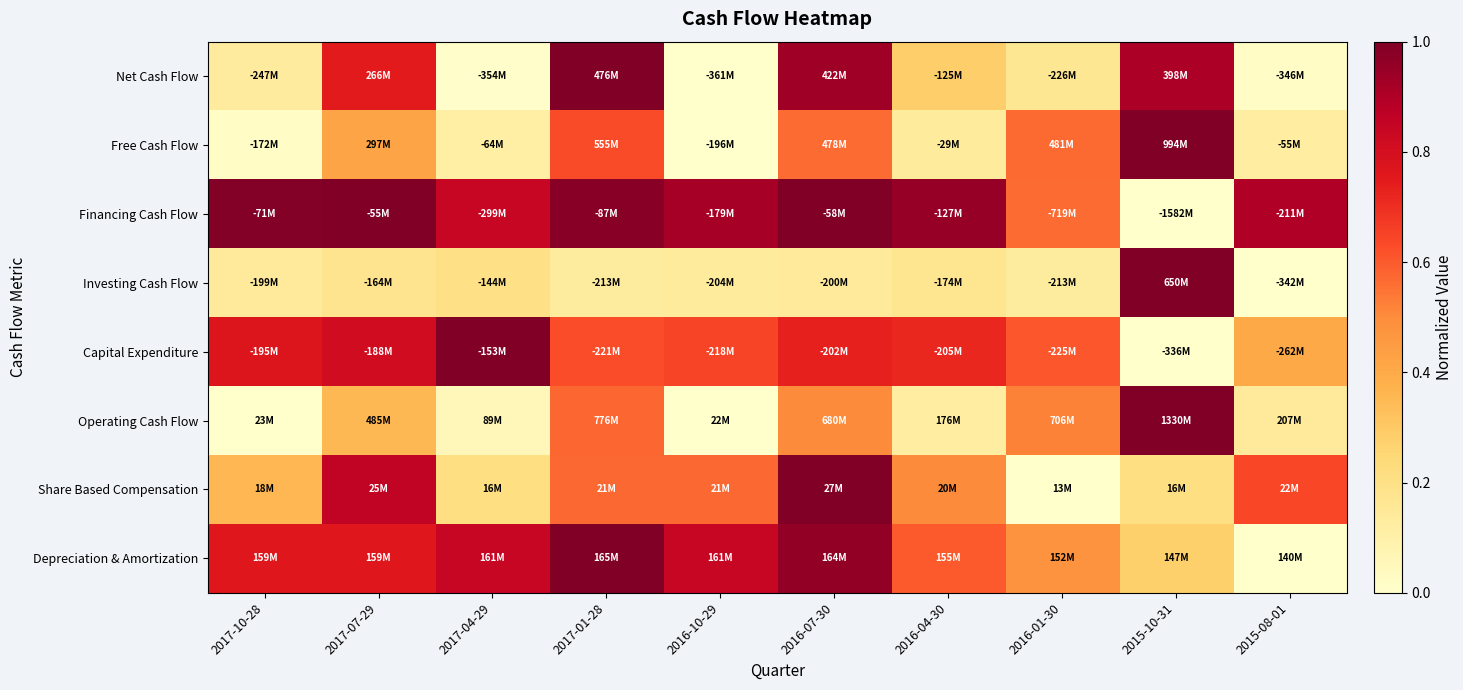

What is the difference between the highest and lowest values at 2015-10-31?

1.0